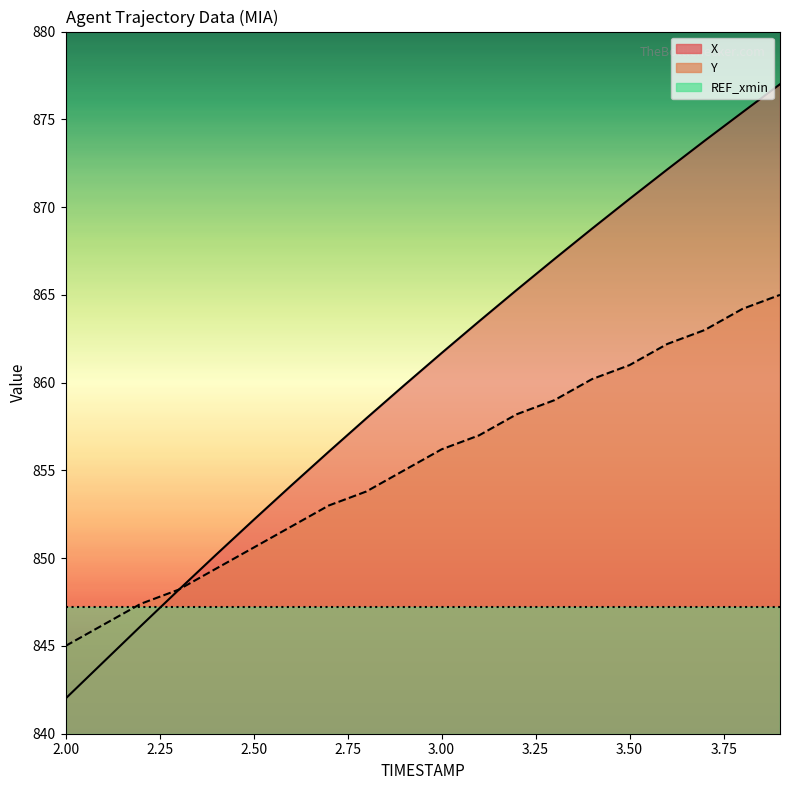

What is the minimum value for X?

842.0